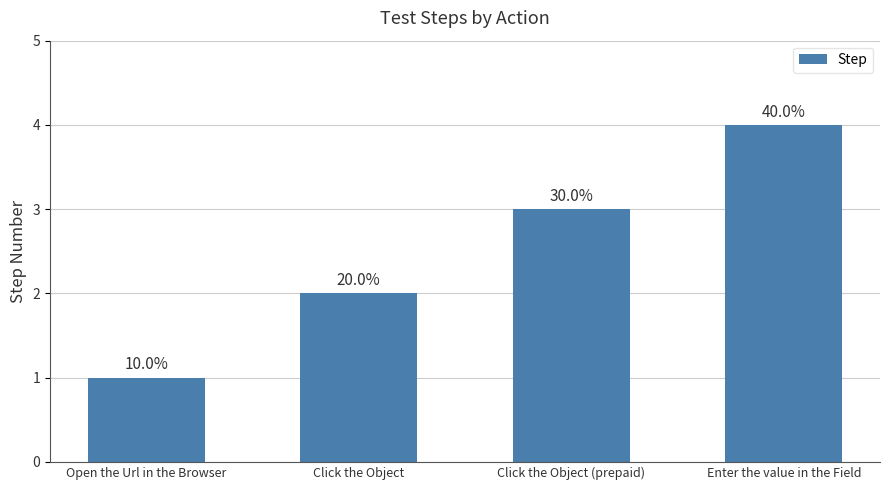

Rank the categories by value from lowest to highest.

Open the Url in the Browser, Click the Object, Click the Object (prepaid), Enter the value in the Field